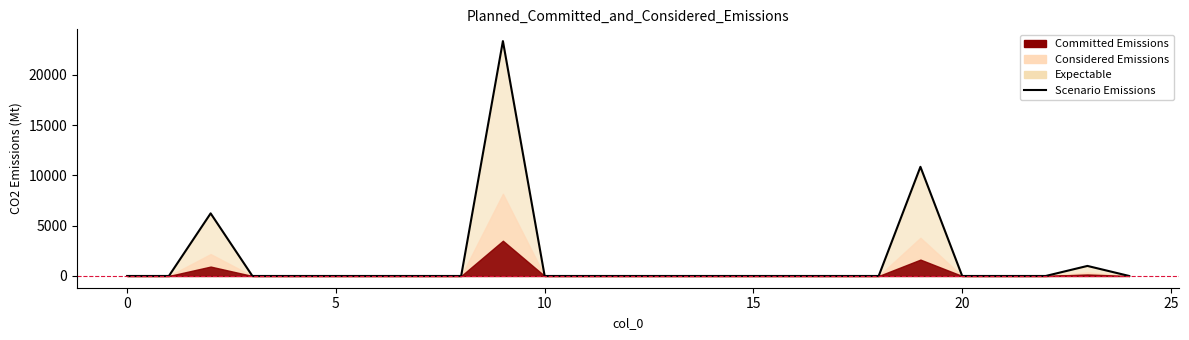

What is the label of the 17th point from the left?

16